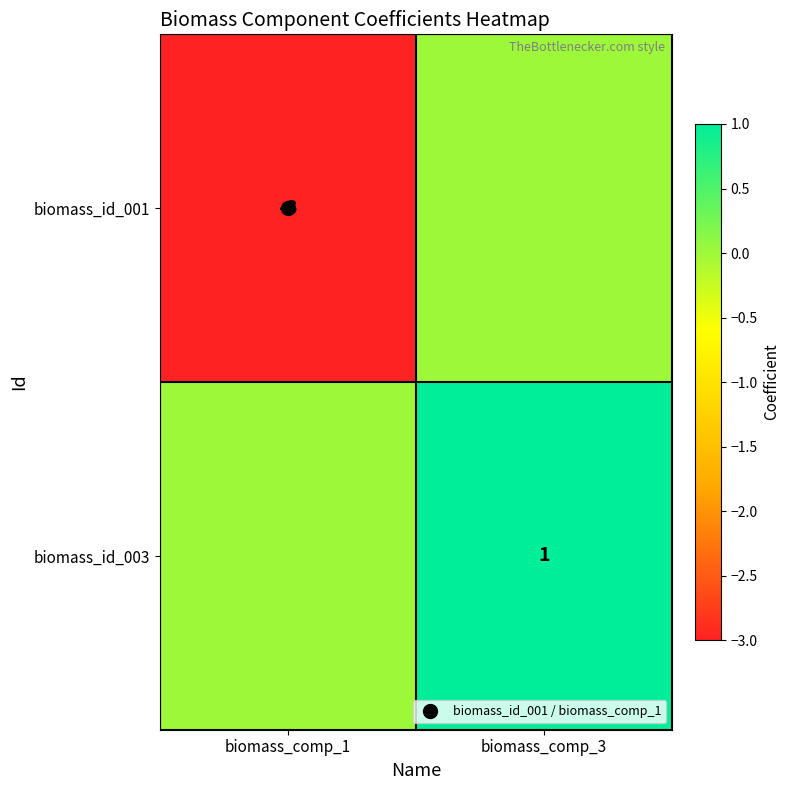

How many distinct data groups are displayed?

2